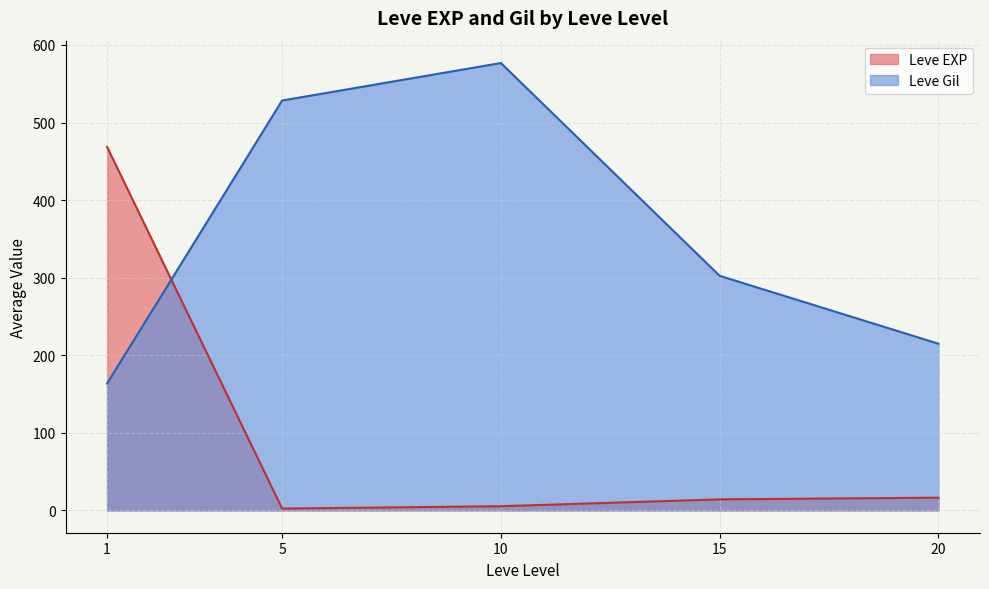

The Leve EXP series shows 16.3 at 20. True or false?

True